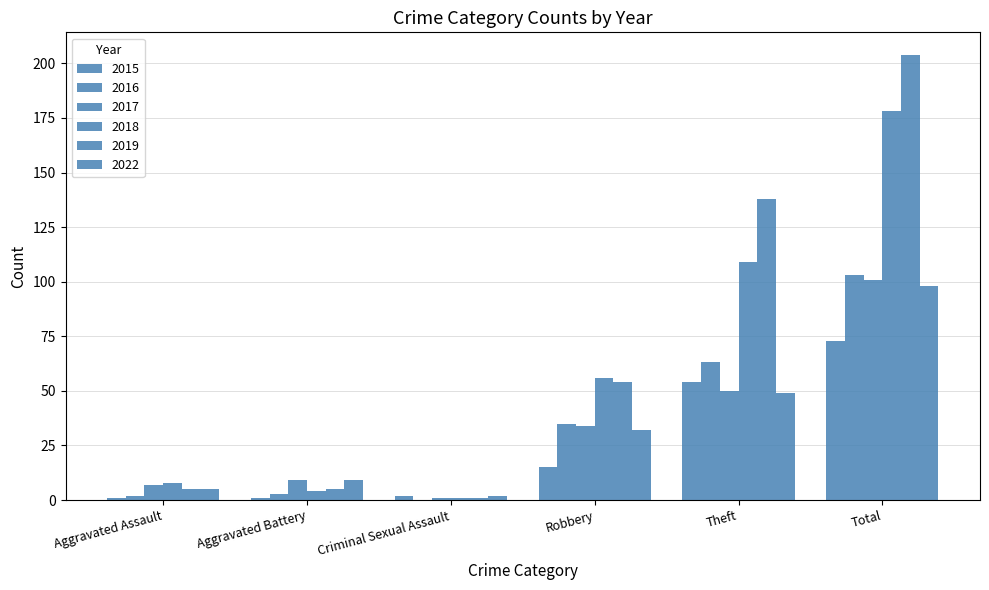

Reading left to right, what are all the values shown in this chart?

2015: Aggravated Assault=1	Aggravated Battery=1	Criminal Sexual Assault=2	Robbery=15	Theft=54	Total=73
2016: Aggravated Assault=2	Aggravated Battery=3	Criminal Sexual Assault=0	Robbery=35	Theft=63	Total=103
2017: Aggravated Assault=7	Aggravated Battery=9	Criminal Sexual Assault=1	Robbery=34	Theft=50	Total=101
2018: Aggravated Assault=8	Aggravated Battery=4	Criminal Sexual Assault=1	Robbery=56	Theft=109	Total=178
2019: Aggravated Assault=5	Aggravated Battery=5	Criminal Sexual Assault=1	Robbery=54	Theft=138	Total=204
2022: Aggravated Assault=5	Aggravated Battery=9	Criminal Sexual Assault=2	Robbery=32	Theft=49	Total=98